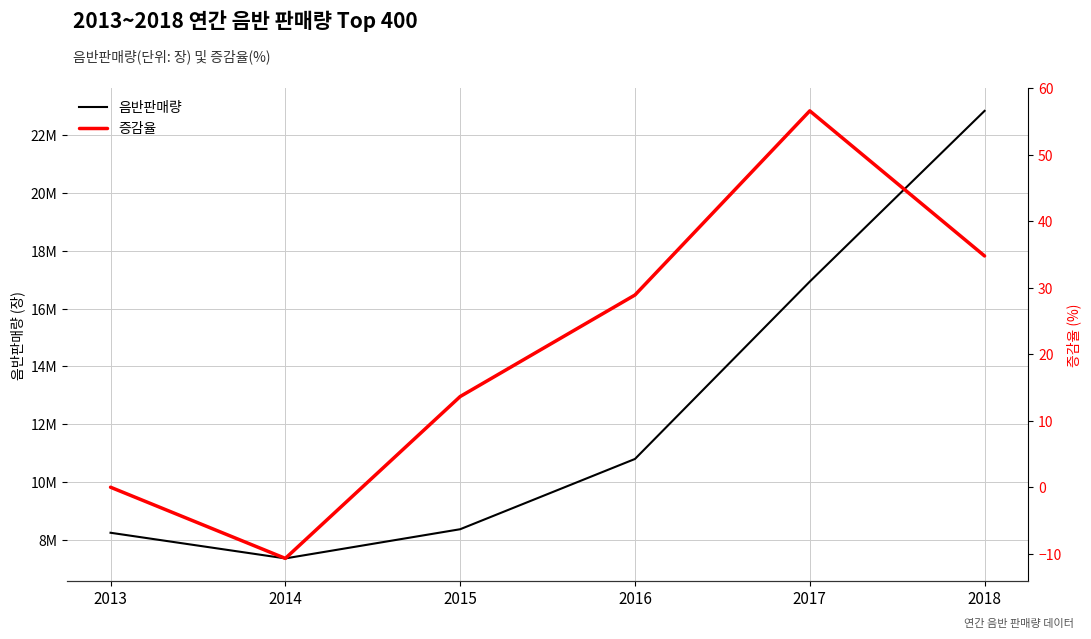

What are all the series names shown in the legend?

음반판매량, 증감율